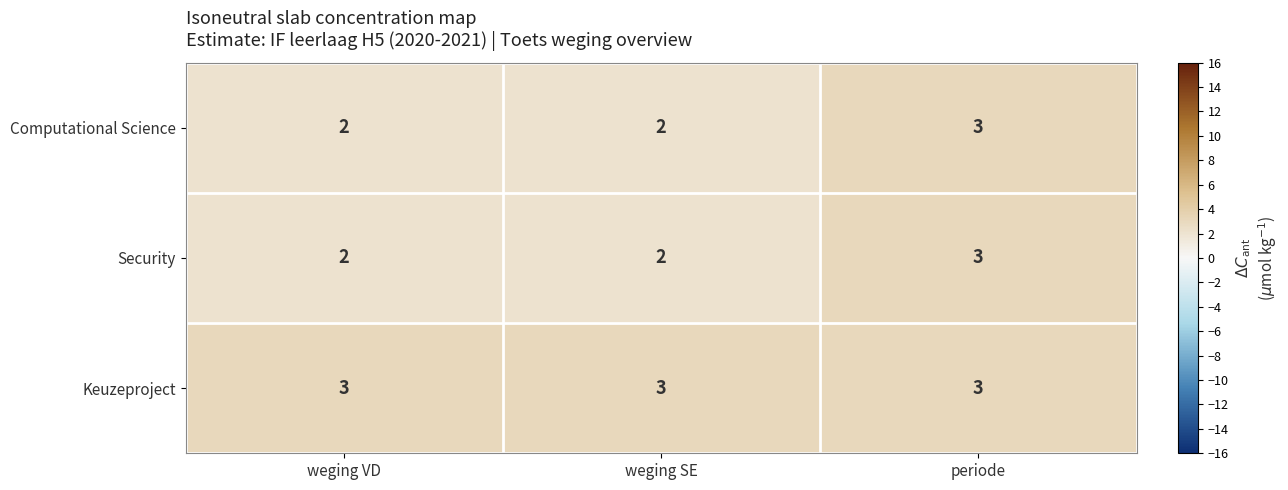

What is the minimum value for Keuzeproject?

3